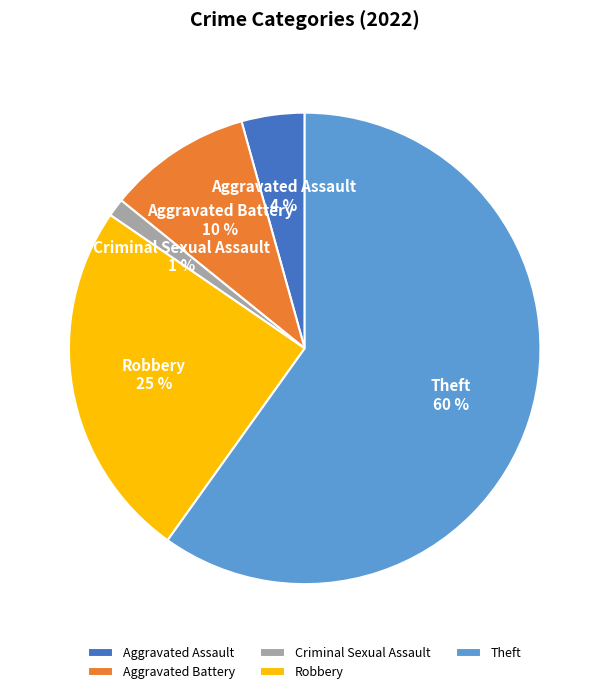

What percentage is the Aggravated Battery slice, to the nearest percent?

10%